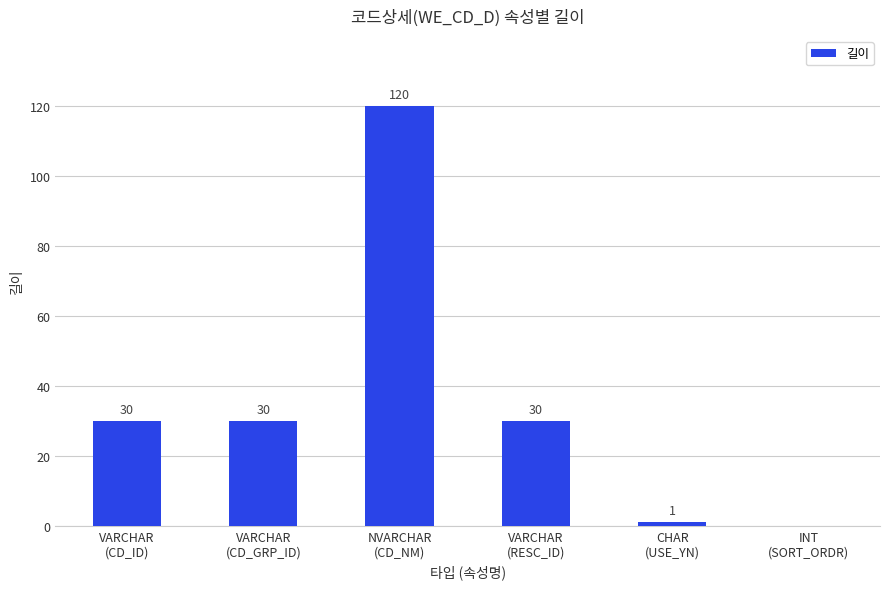

What is the sum of all values?

211